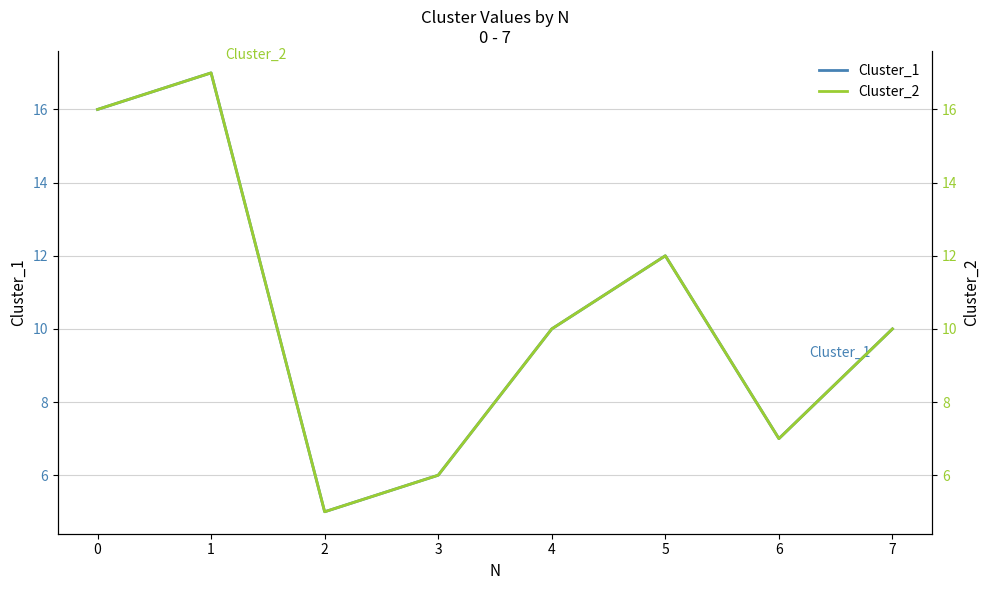

What is the difference between the maximum and second lowest values in the Cluster_1 series?

11